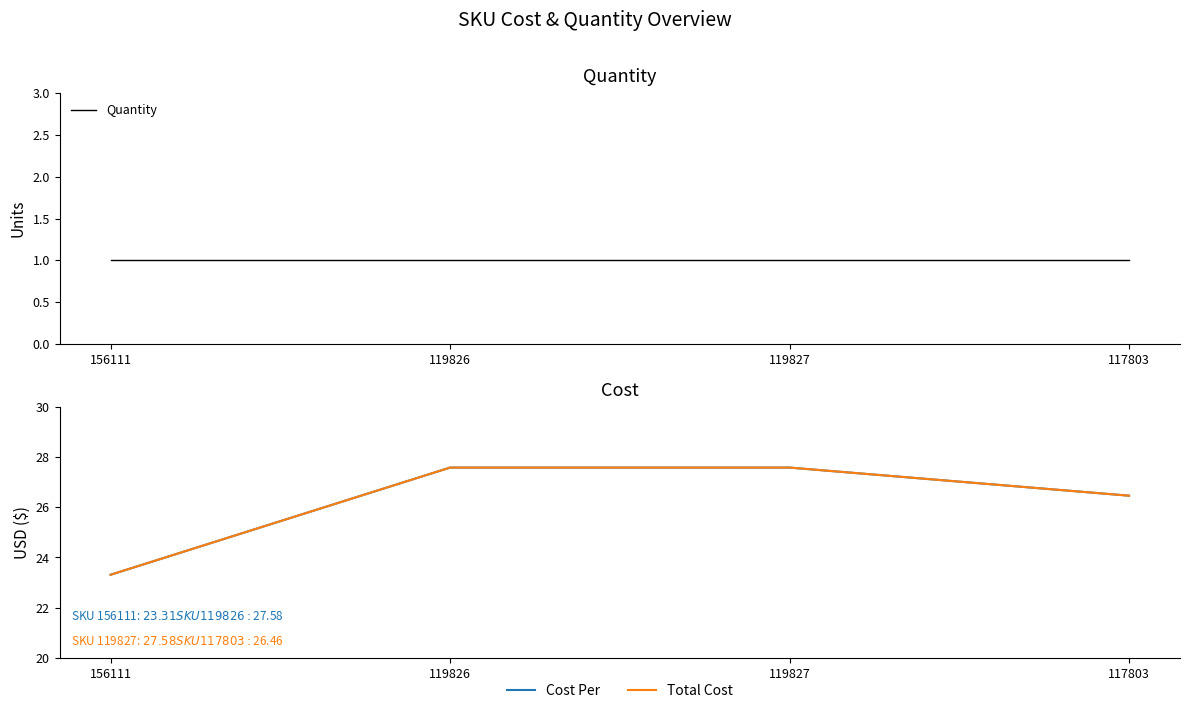

Reading right to left, list all the values displayed in this chart.

Quantity: 1.0	1.0	1.0	1.0
Cost Per: 26.5	27.6	27.6	23.3
Total Cost: 26.5	27.6	27.6	23.3